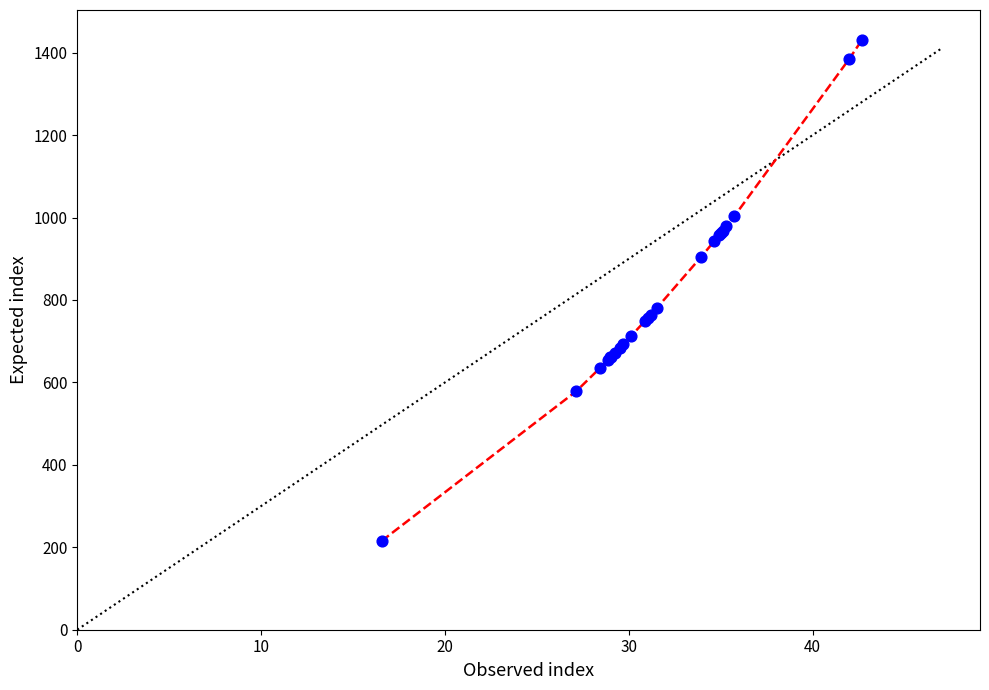

What Y value in the scatter plot is closest to 823?

781.8